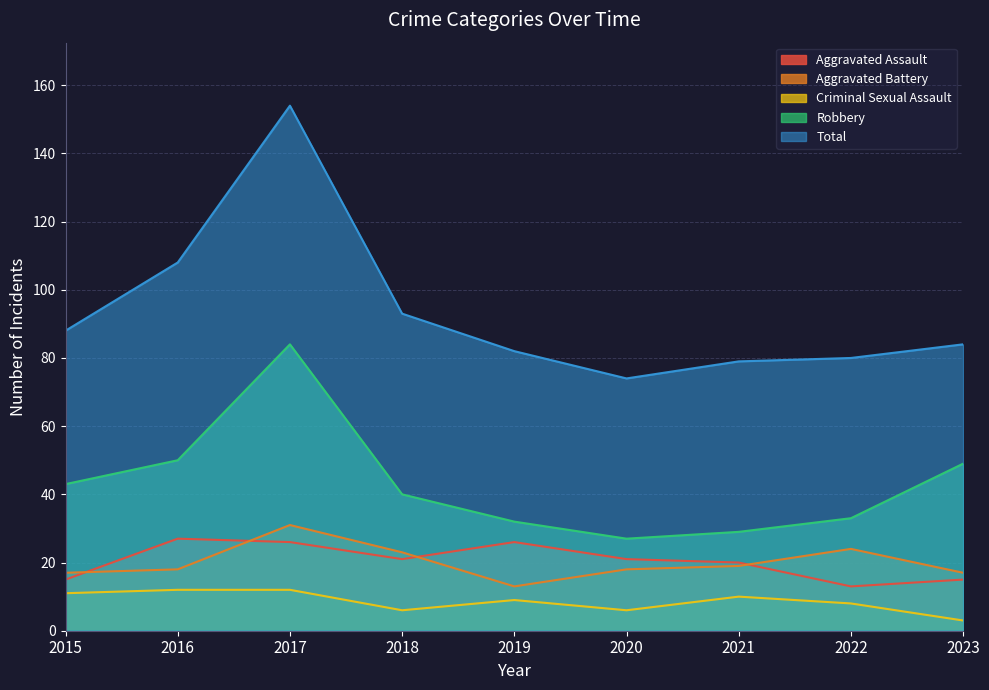

What is the value of the Aggravated Battery point at the 5th from the left?

13